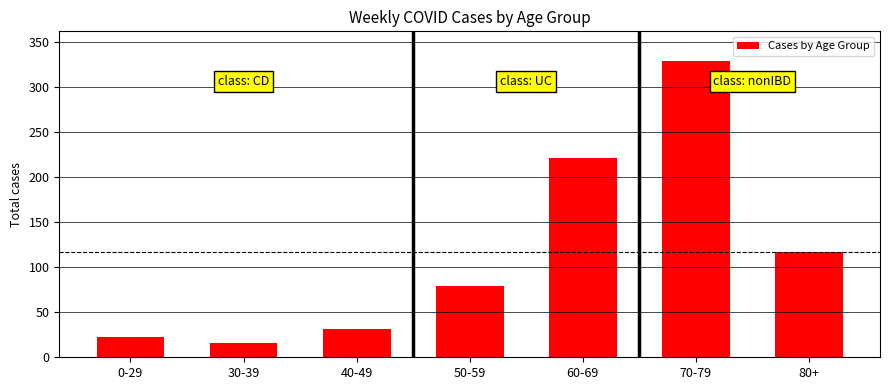

How many series are shown in this chart?

1